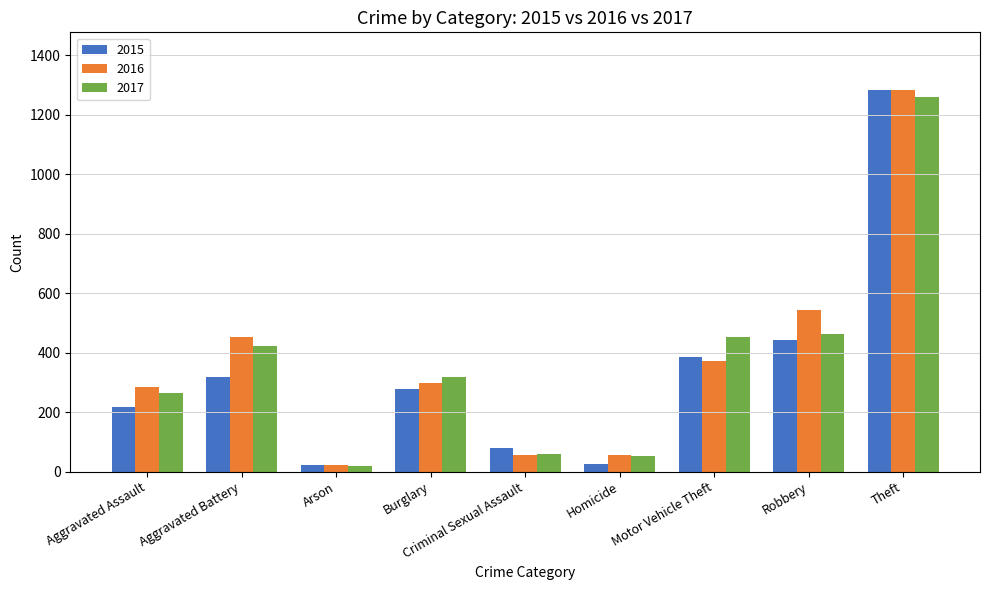

What are all the series names shown in the legend?

2015, 2016, 2017